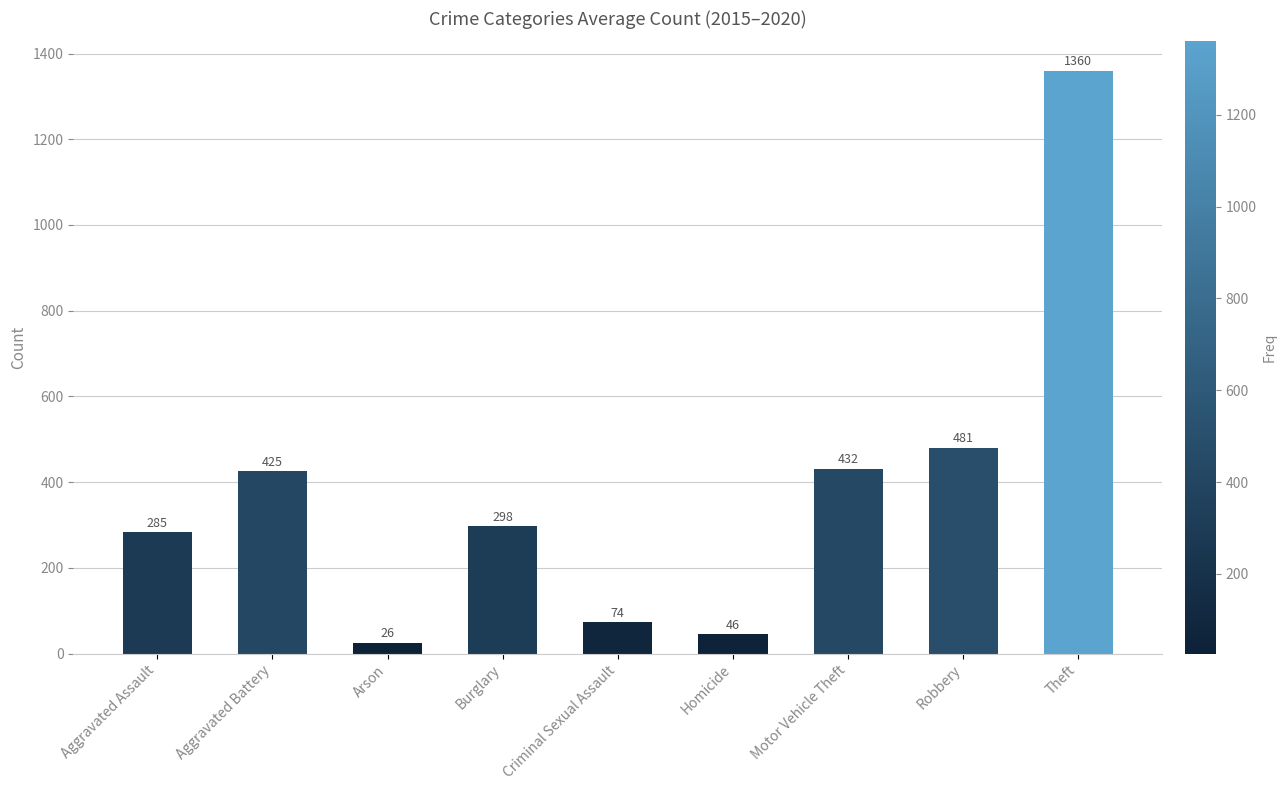

Rank the categories by value from highest to lowest.

Theft, Robbery, Motor Vehicle Theft, Aggravated Battery, Burglary, Aggravated Assault, Criminal Sexual Assault, Homicide, Arson